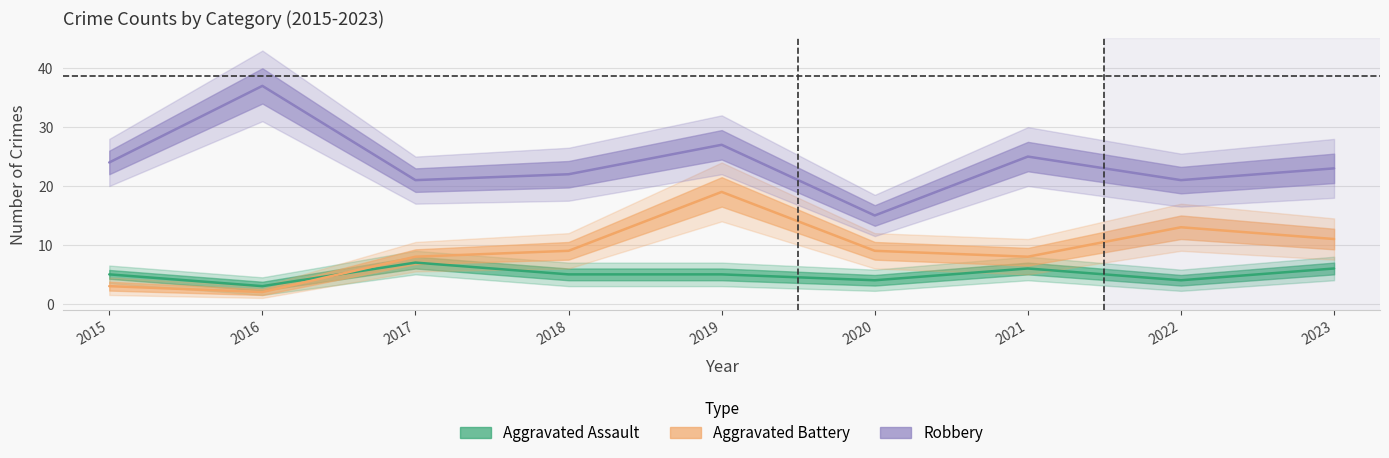

What is the maximum value shown in the chart?

37